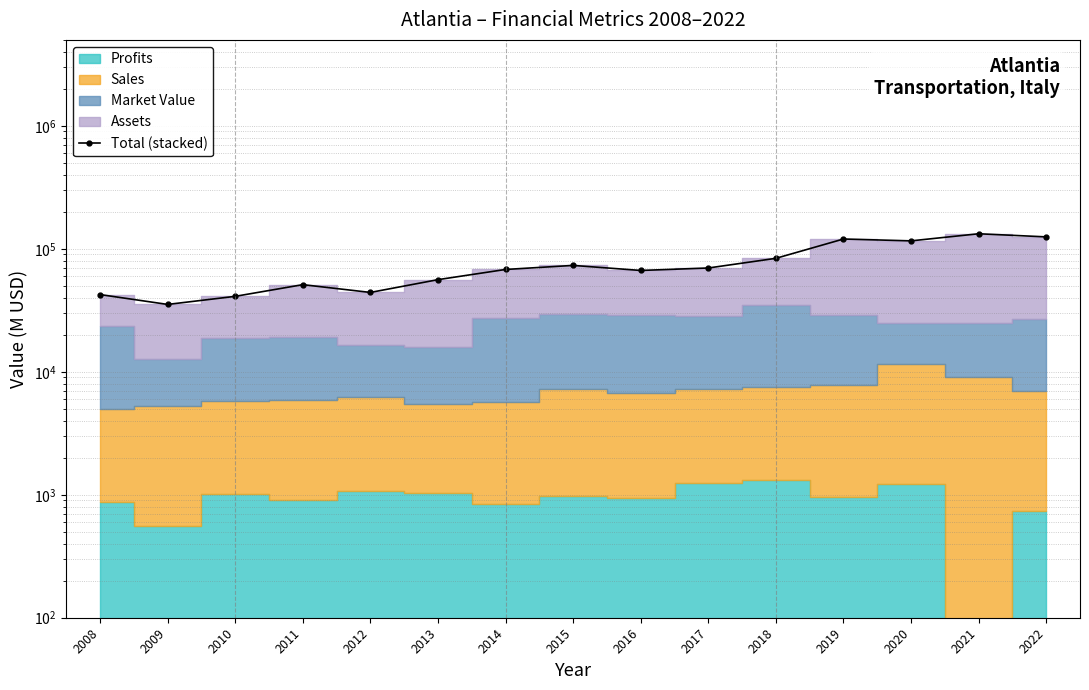

Approximately how many times larger is the value at 2015 compared to 2017?

1.0